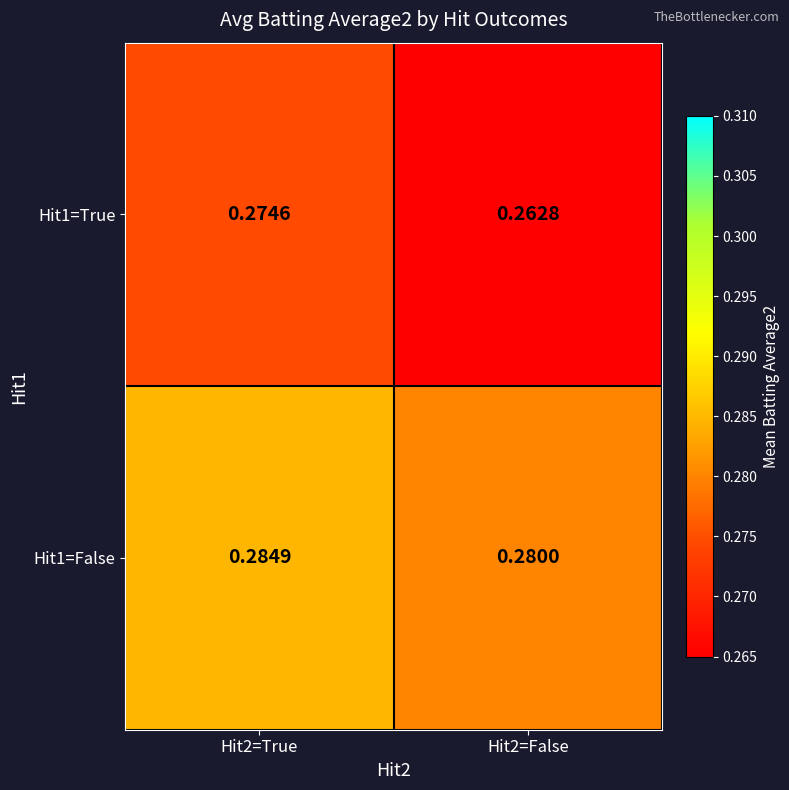

Count the number of data series in this chart.

2